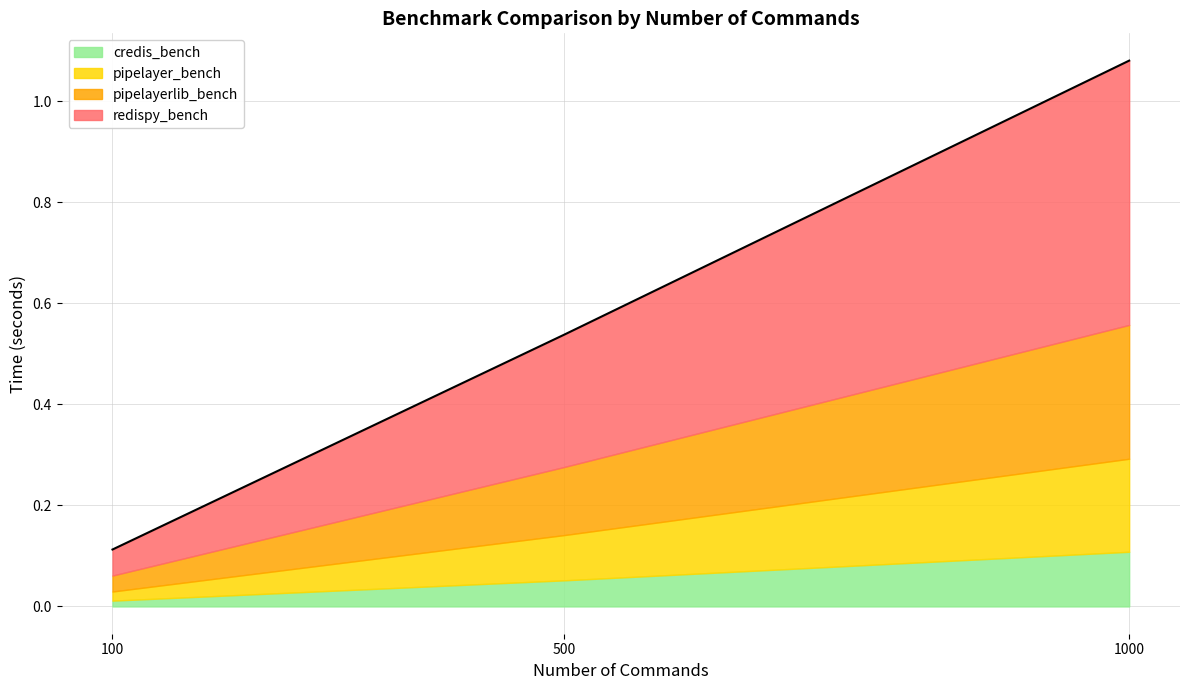

What is the difference between the credis_bench values at 1000 and 100?

0.1